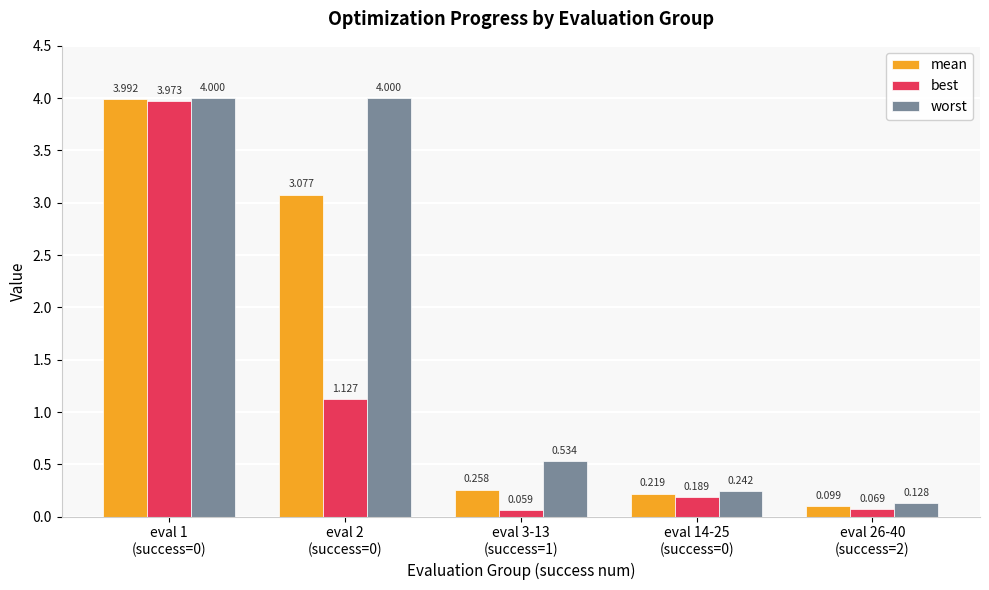

What is the label of the 4th bar from the right?

eval 2
(success=0)